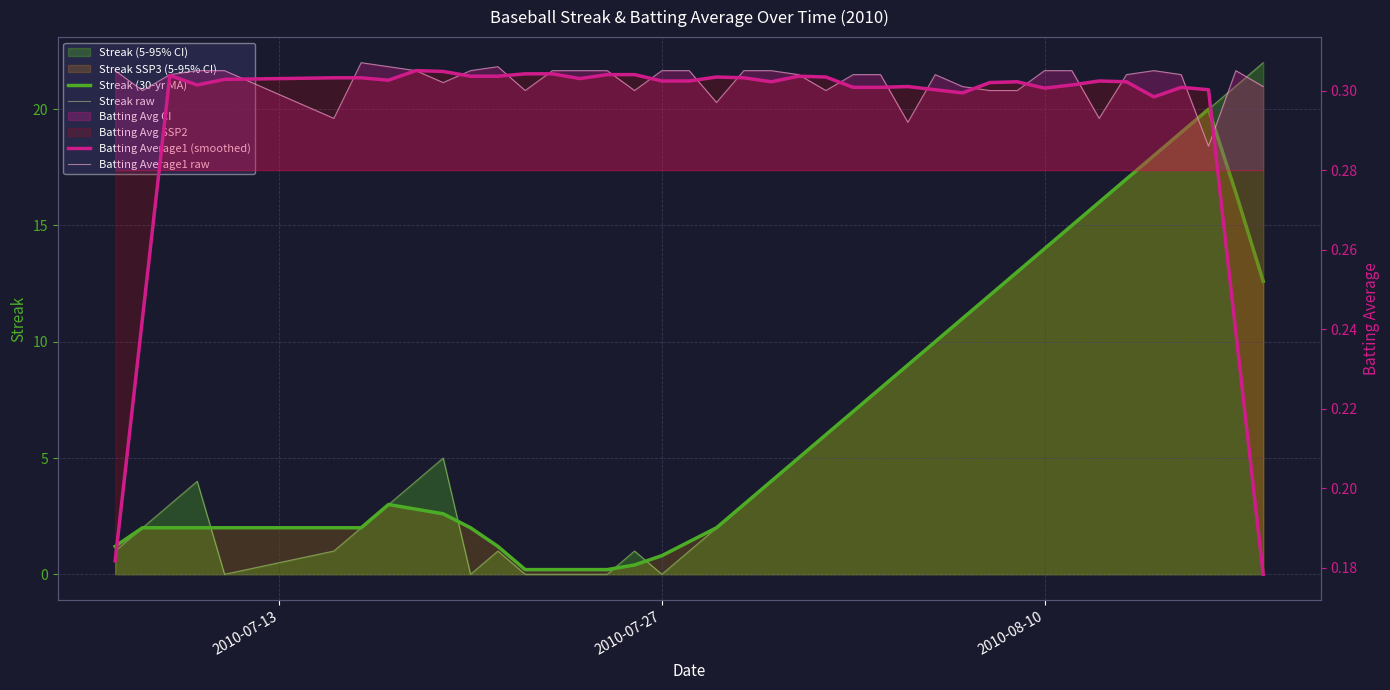

After their last crossing, which series has the higher values: Batting Average1 (smoothed) or Streak (30-yr MA)?

Streak (30-yr MA)